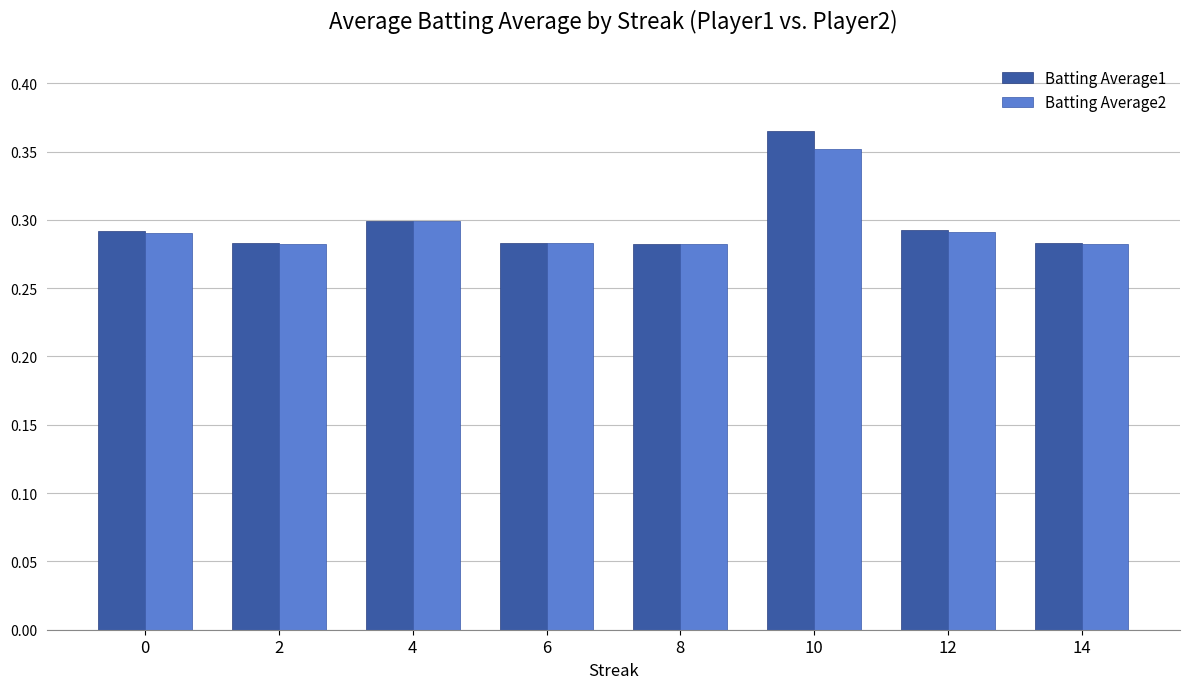

True or false: Batting Average1 has a value of 0.1 at 8.

False